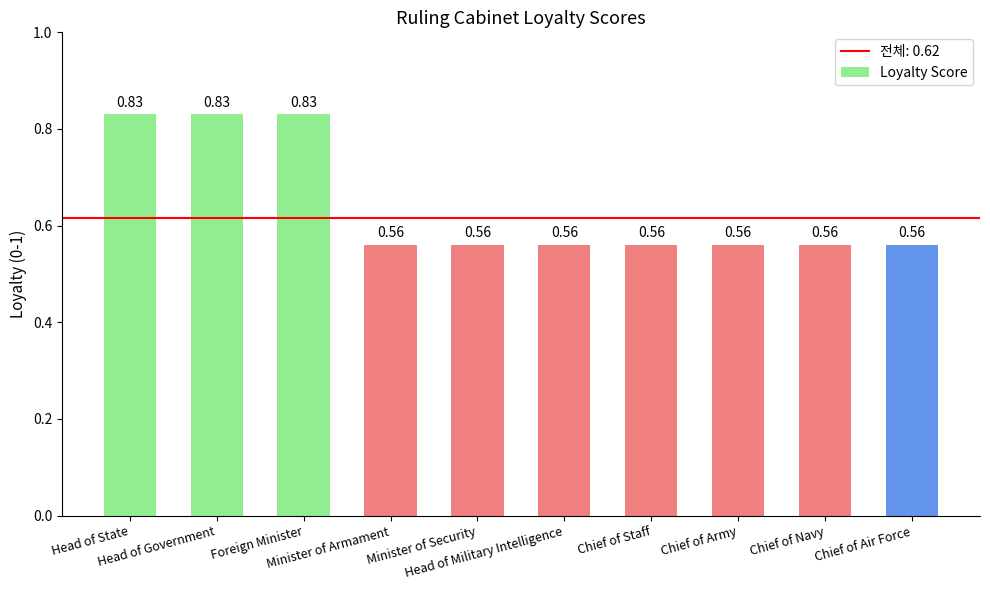

What position from the left is Chief of Staff?

7